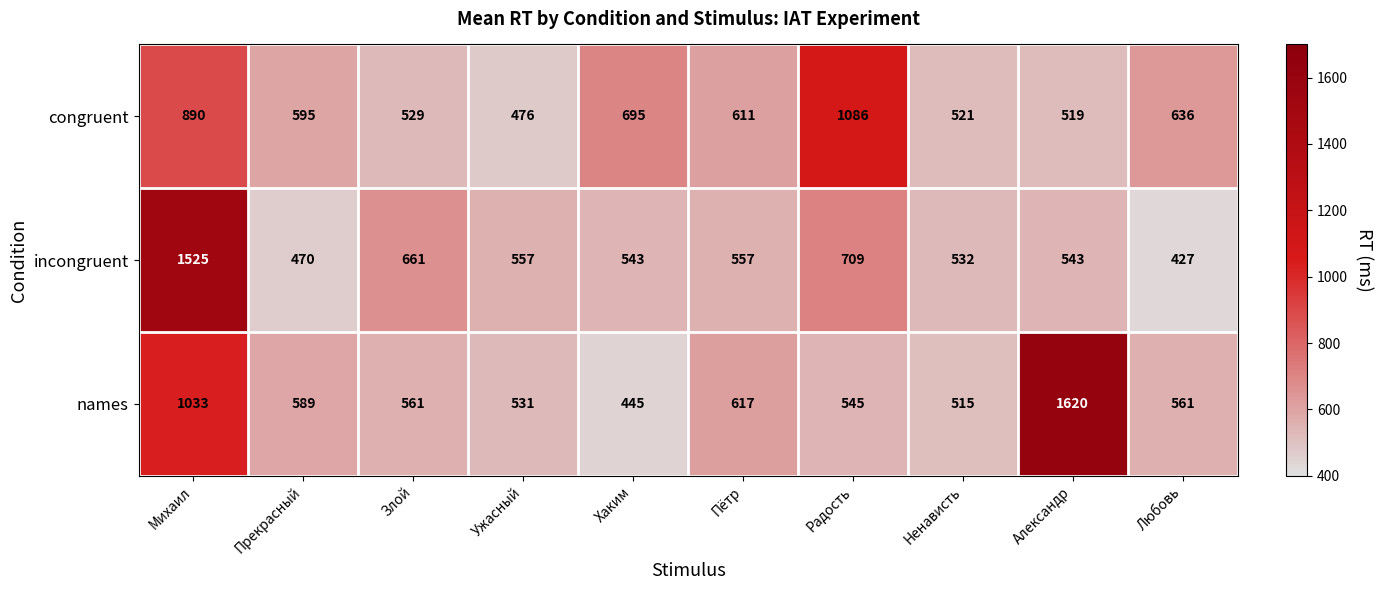

At which label does congruent reach its minimum?

Ужасный